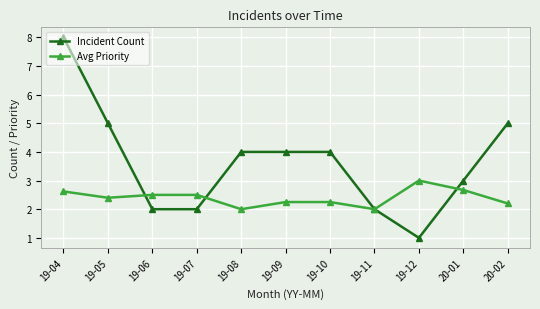

True or false: Incident Count has more than 2 points higher than both neighbors.

False